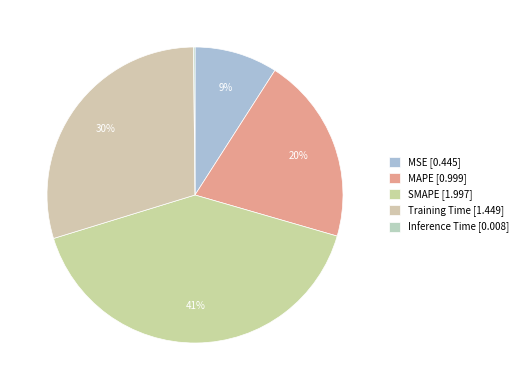

Which slice is the largest?

SMAPE